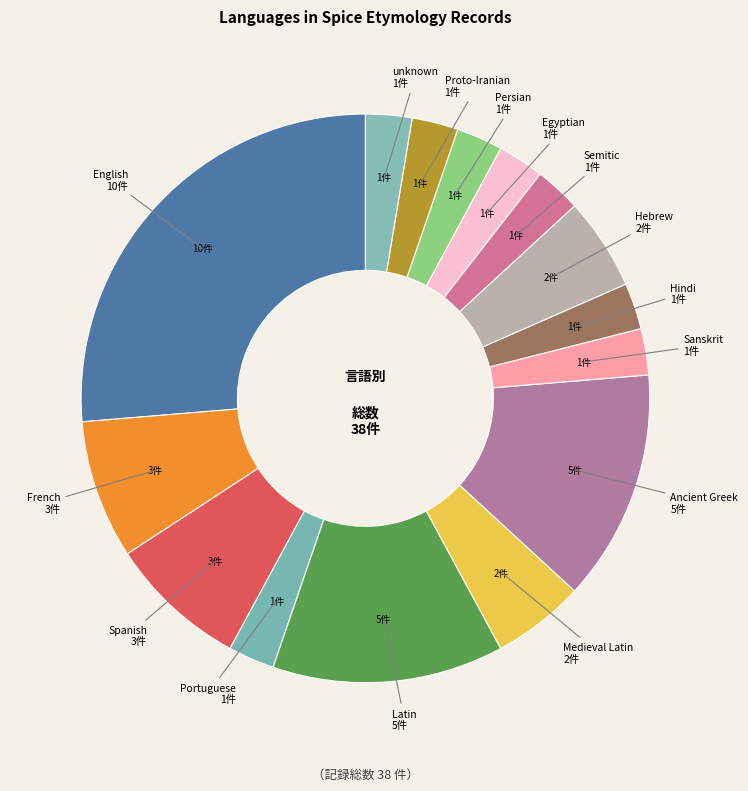

How many segments does this pie chart have?

15